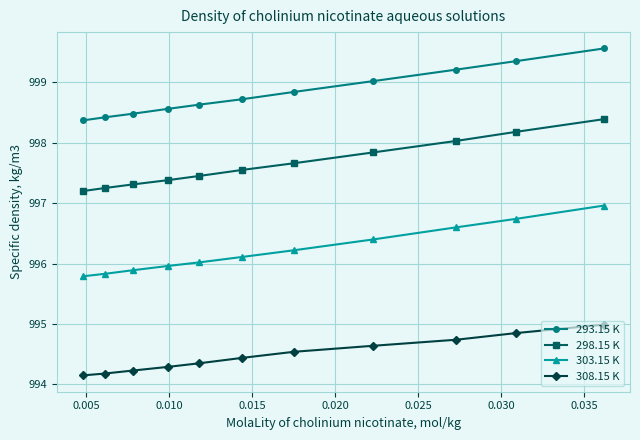

List the series in order of their peak value, lowest first.

308.15 K, 303.15 K, 298.15 K, 293.15 K